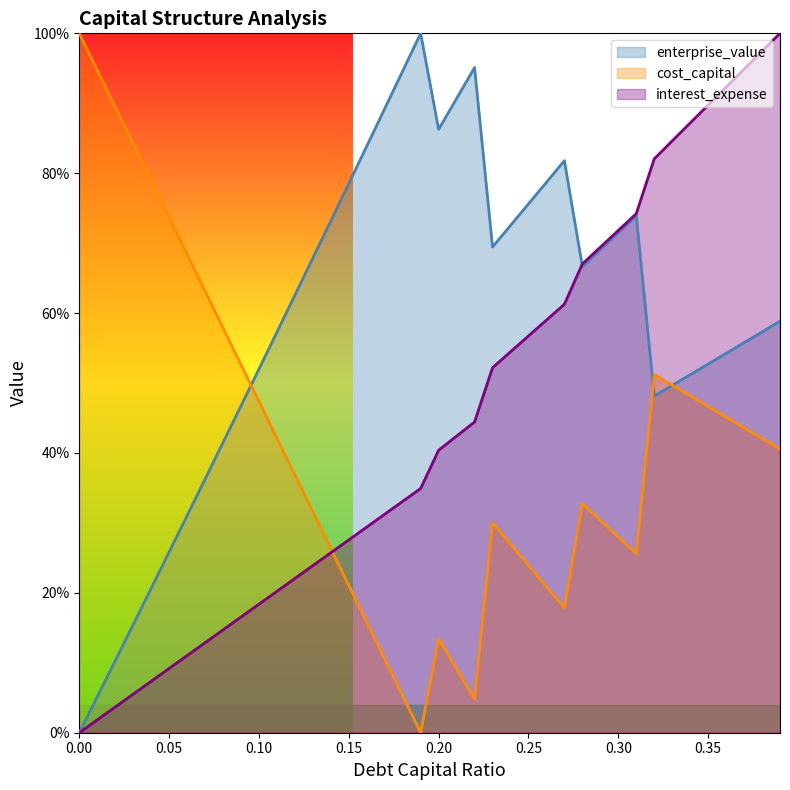

What are all the series names shown in the legend?

enterprise_value, cost_capital, interest_expense